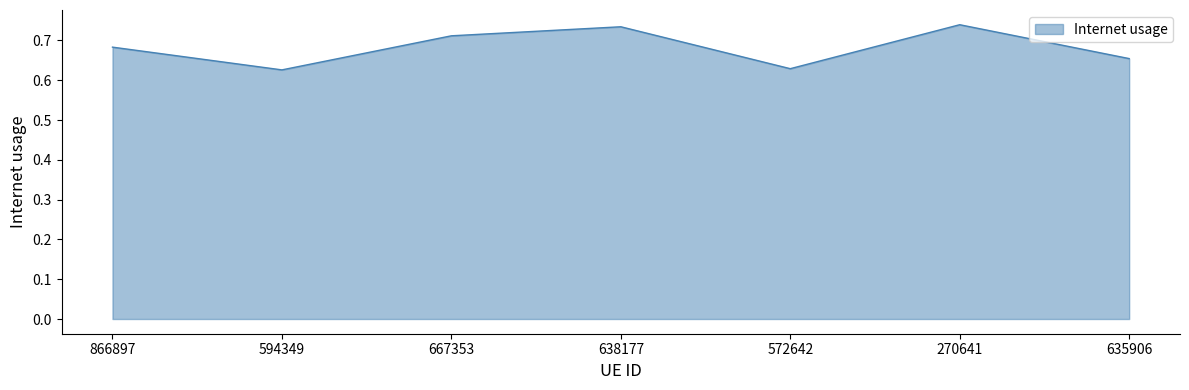

What is the sum of all values?

4.8